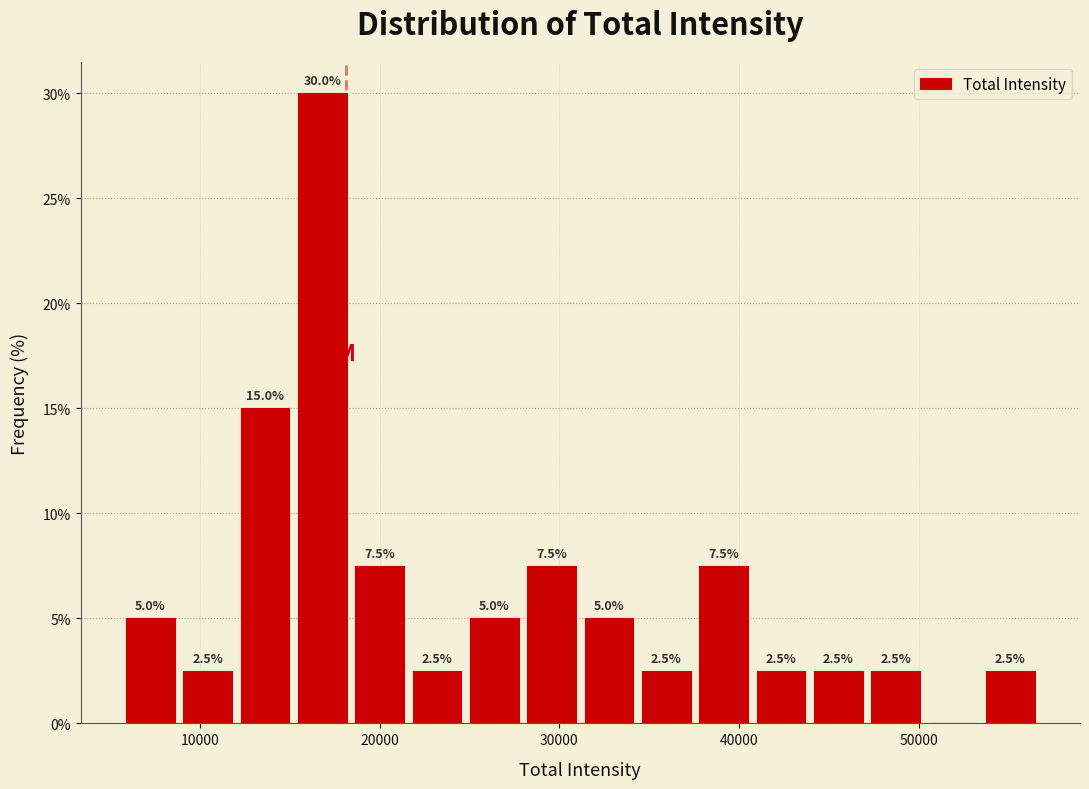

Read against the x-axis, roughly where is the centre of the tallest bar?

17000